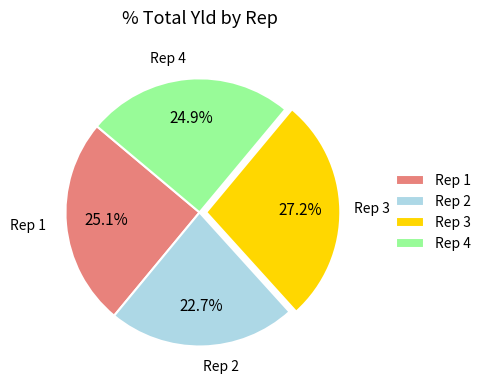

How many segments does this pie chart have?

4